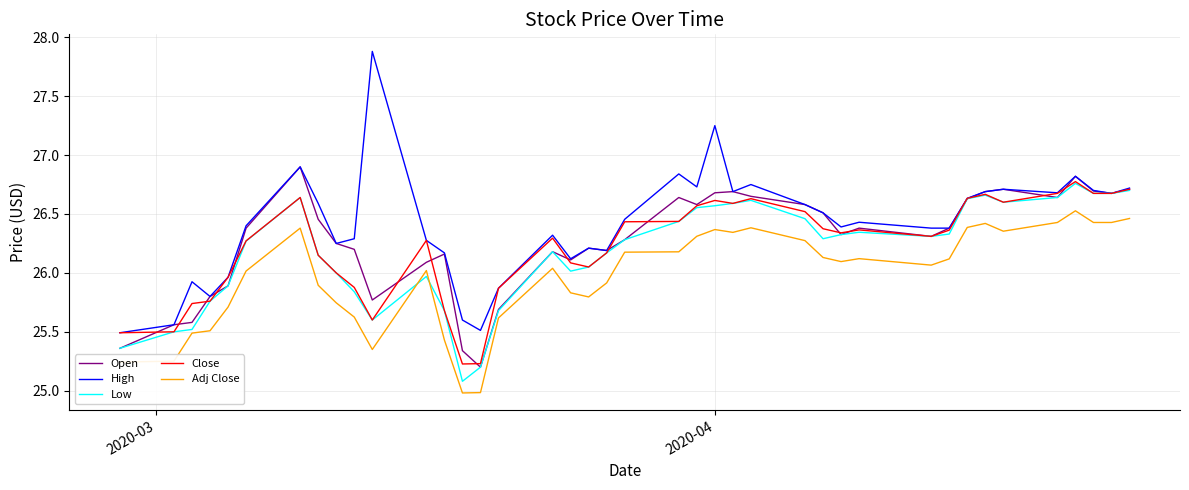

Which series has the largest range (max minus min)?

High